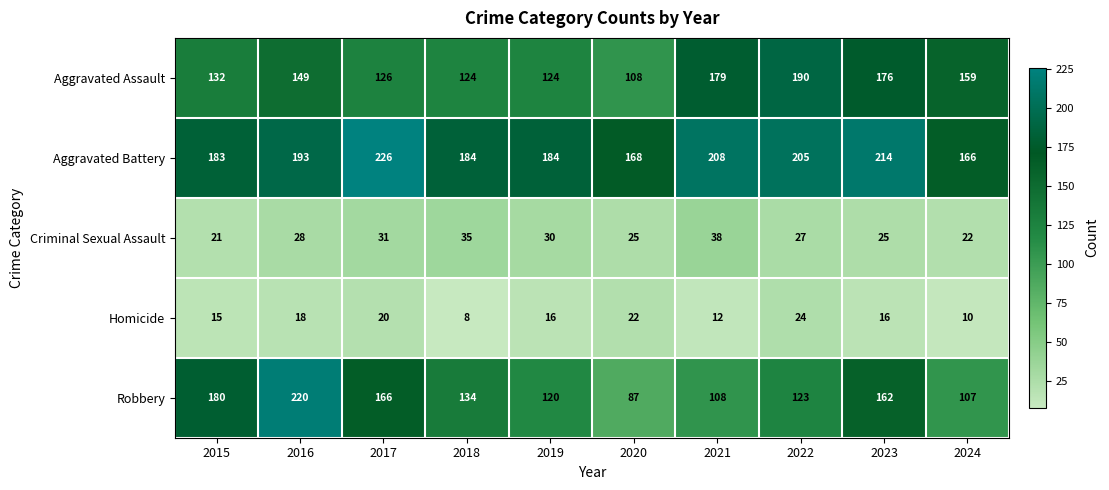

Which category has the highest value across all series?

2017